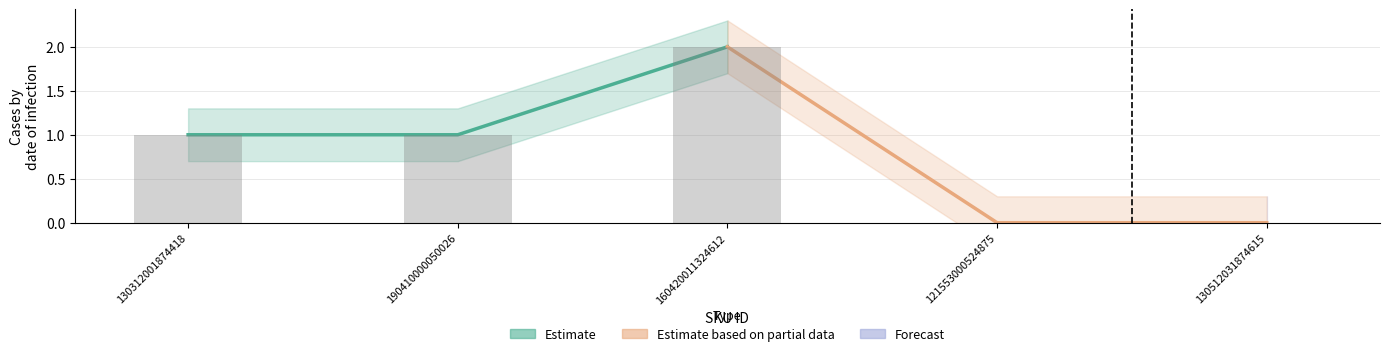

What is the difference between the highest and lowest values at 190410000050026?

1